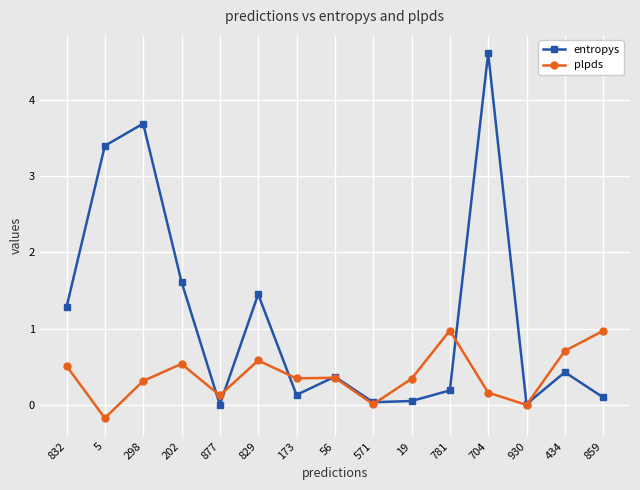

Which series has the widest spread of values?

entropys